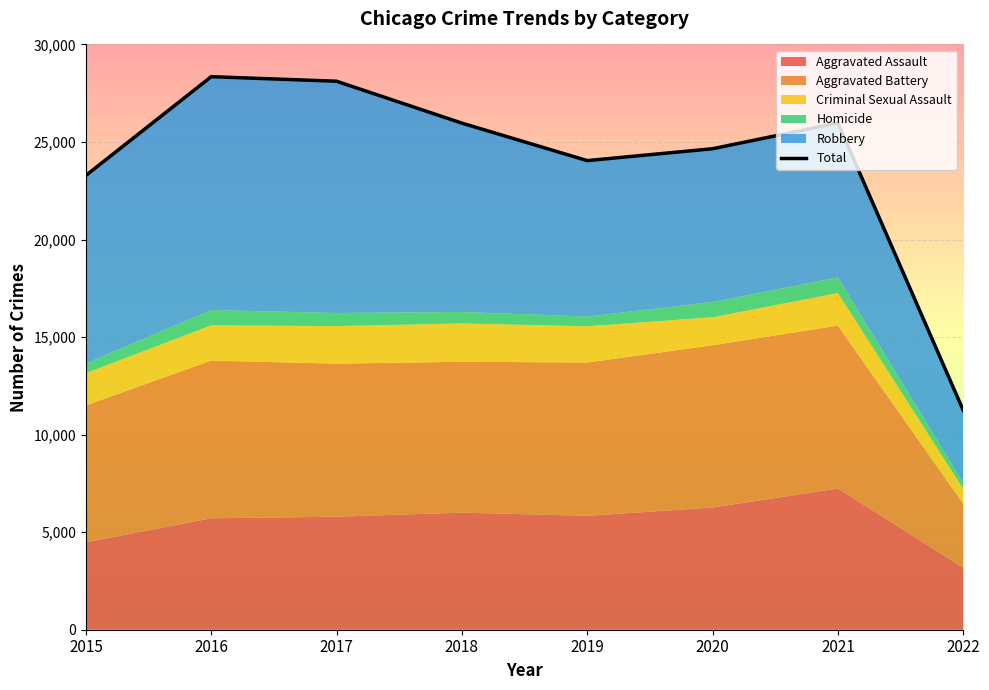

List the labels in order of value, smallest first.

2022, 2015, 2019, 2020, 2018, 2021, 2017, 2016